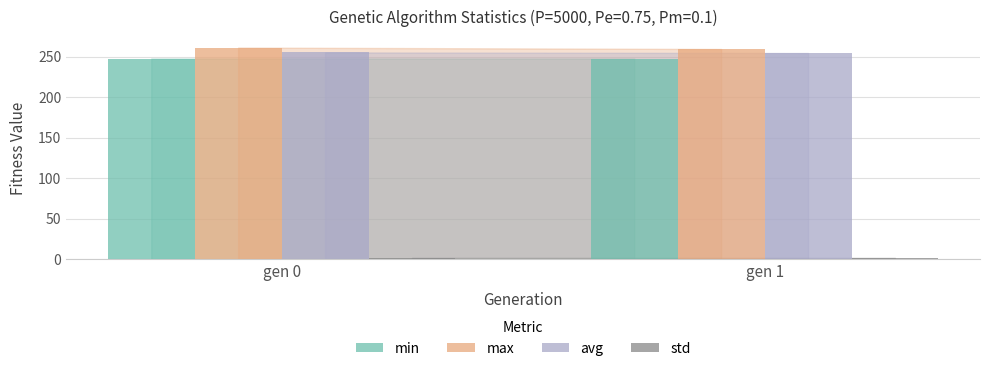

What is the total value across all series at gen 0?

765.7